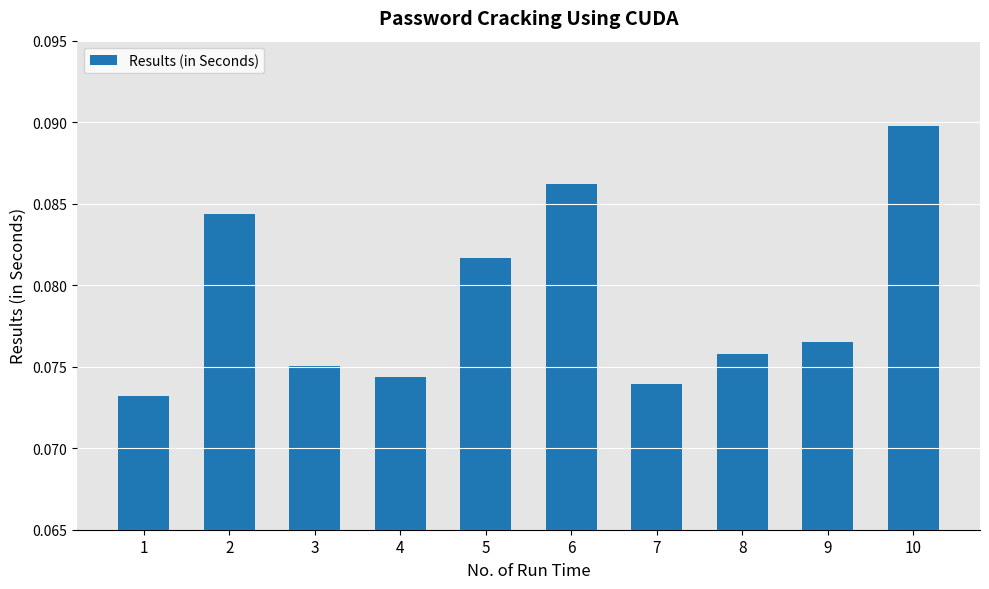

Which label corresponds to the largest value in the chart?

10